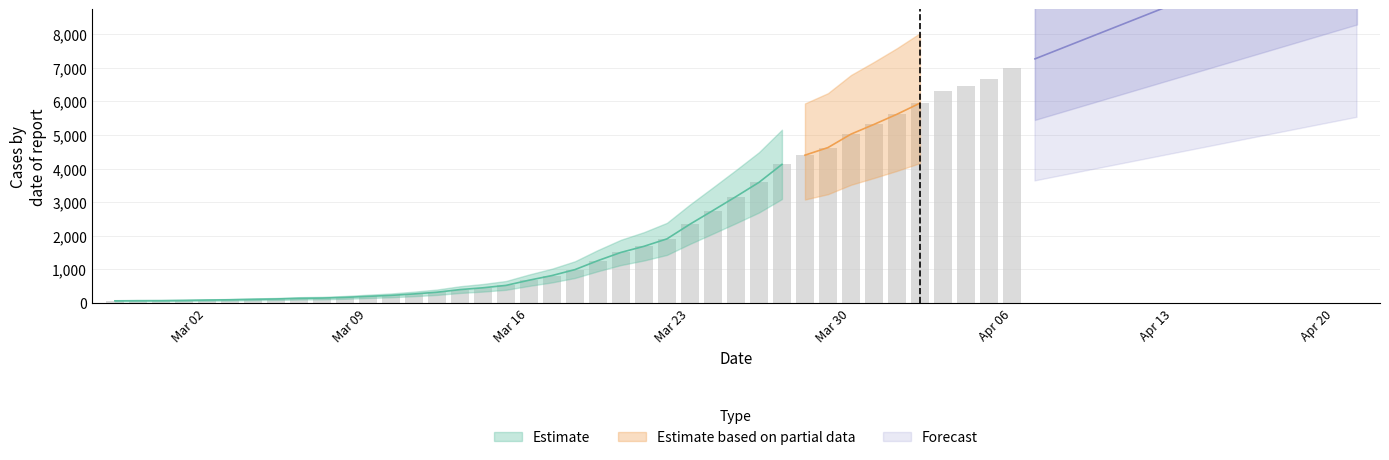

What is the value of the 17th bar from the left?

452